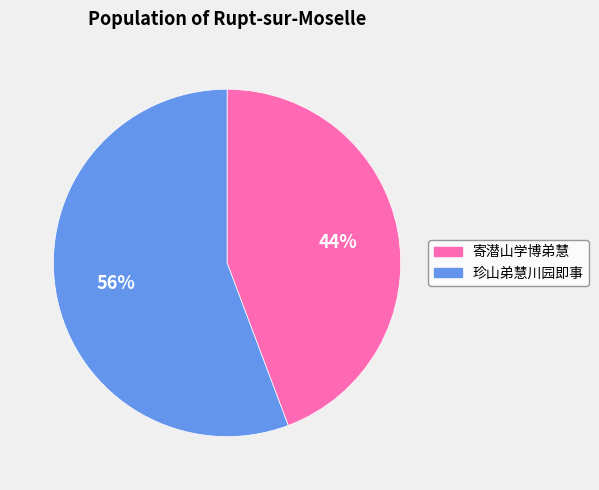

To the nearest percent, what is the combined percentage of 珍山弟慧川园即事 and 寄潜山学博弟慧?

100%